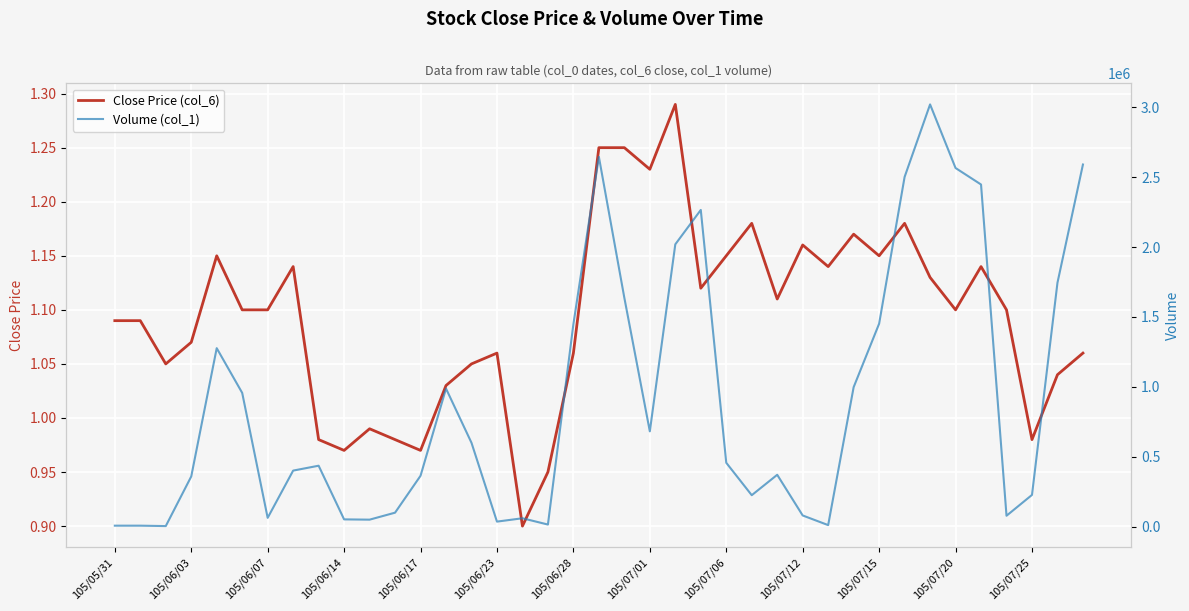

At which label does Close Price (col_6) first exceed 1?

105/05/31